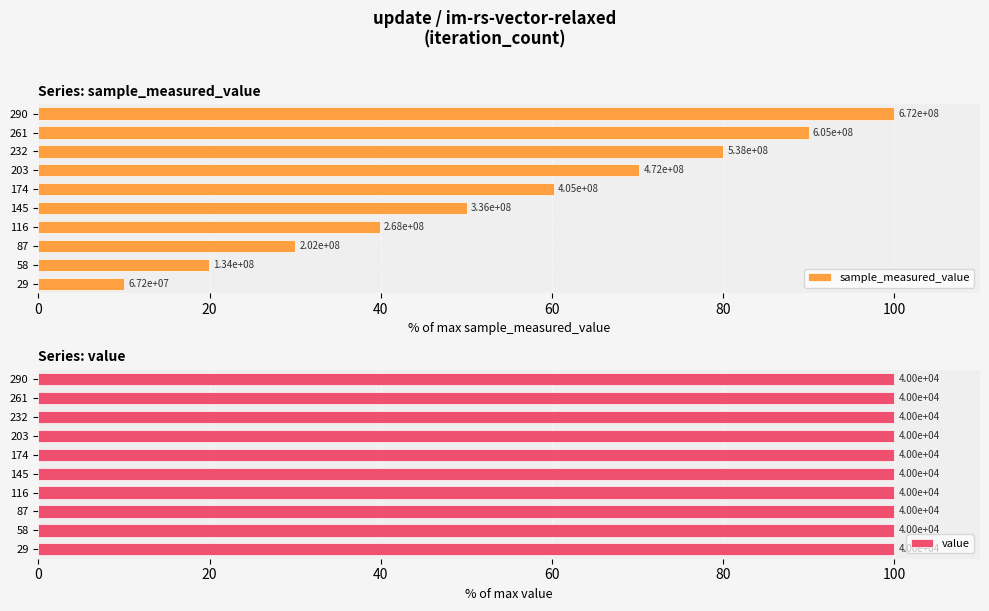

What is the greatest value displayed?

100.0